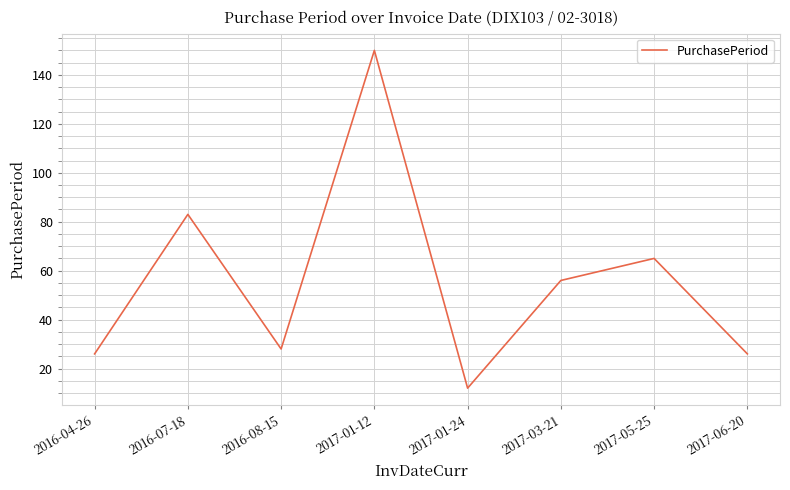

Between 2016-04-26 and 2016-07-18, which is larger?

2016-07-18